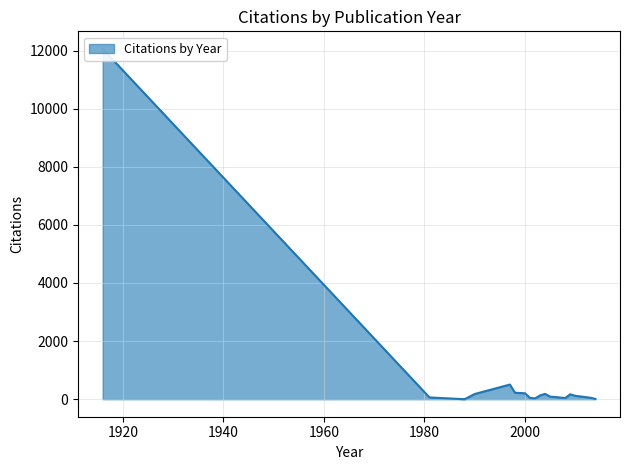

True or false: there are more than 2 points higher than both neighbors.

False